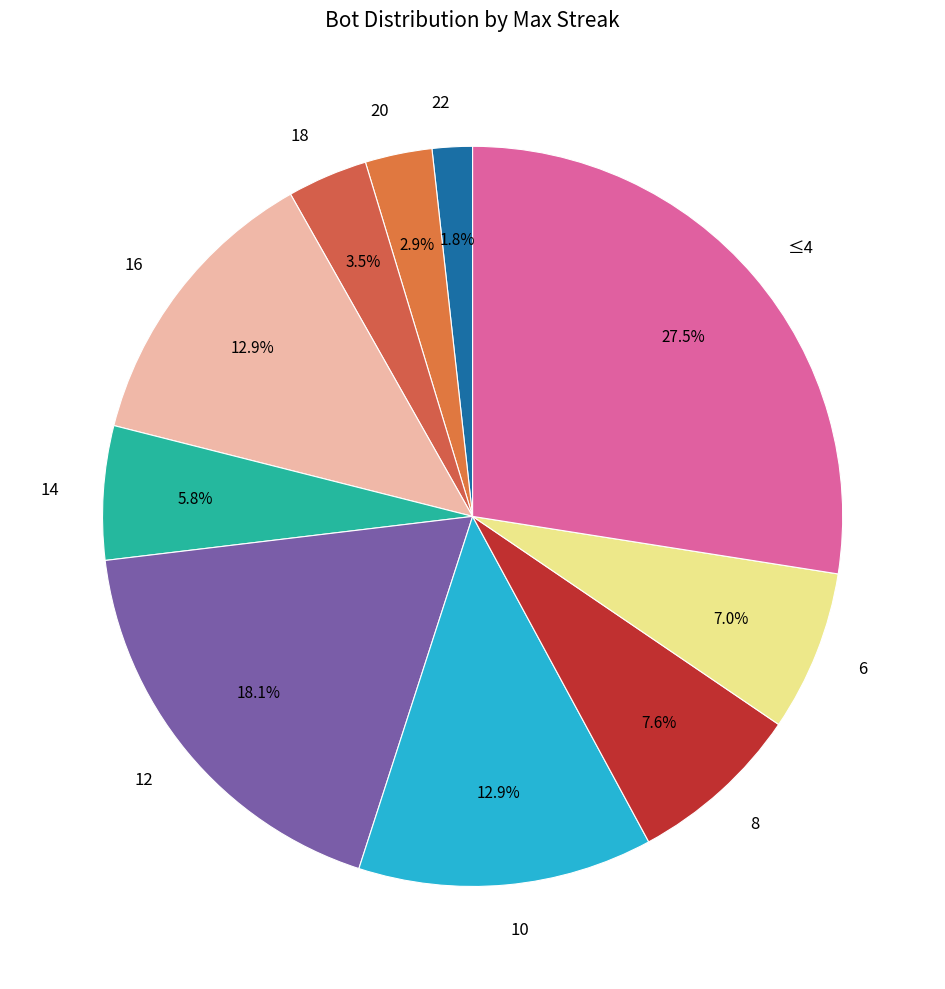

Between 8 and 10, which is larger?

10